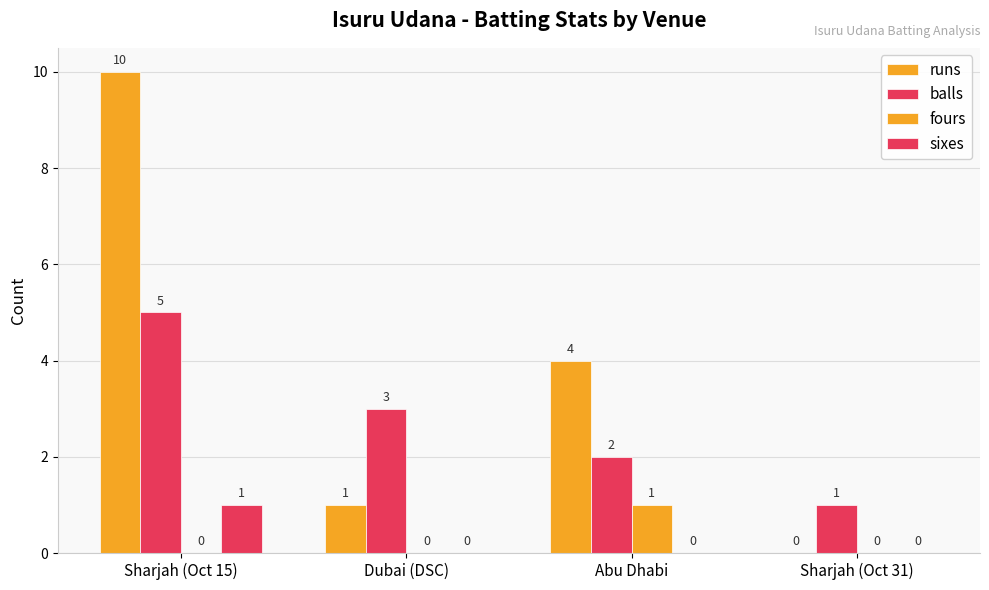

What is the sum of the fours values at Sharjah (Oct 31) and Abu Dhabi?

1